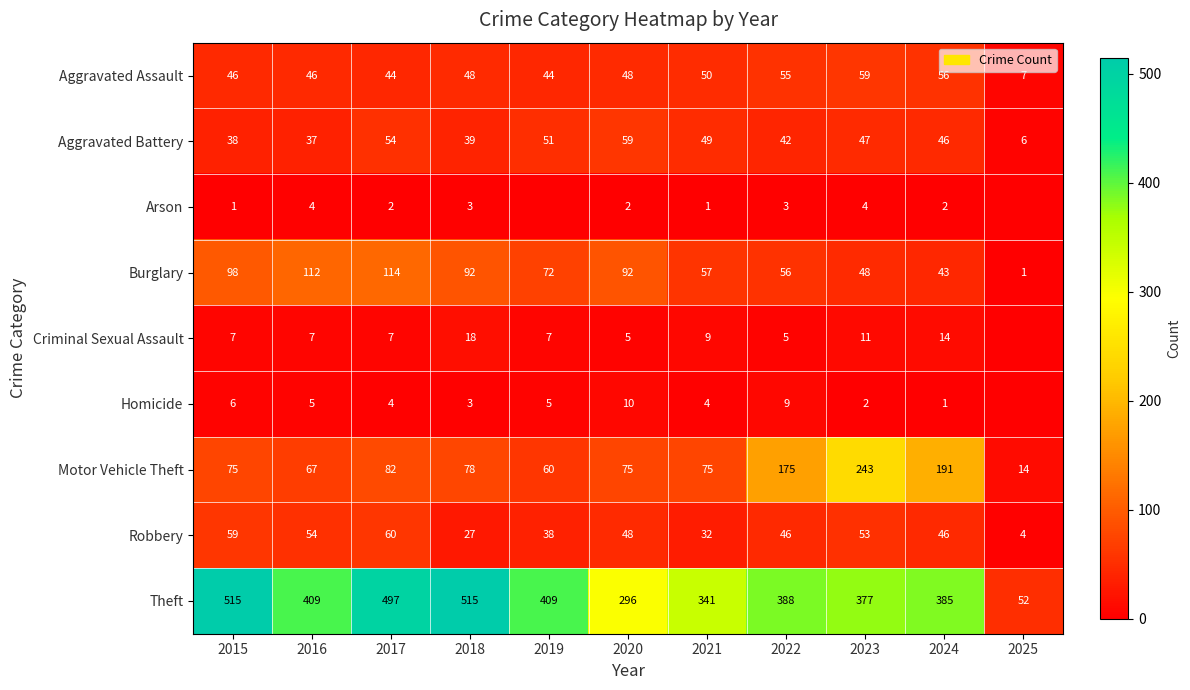

Is it true that Aggravated Battery equals 81 at 2023?

False